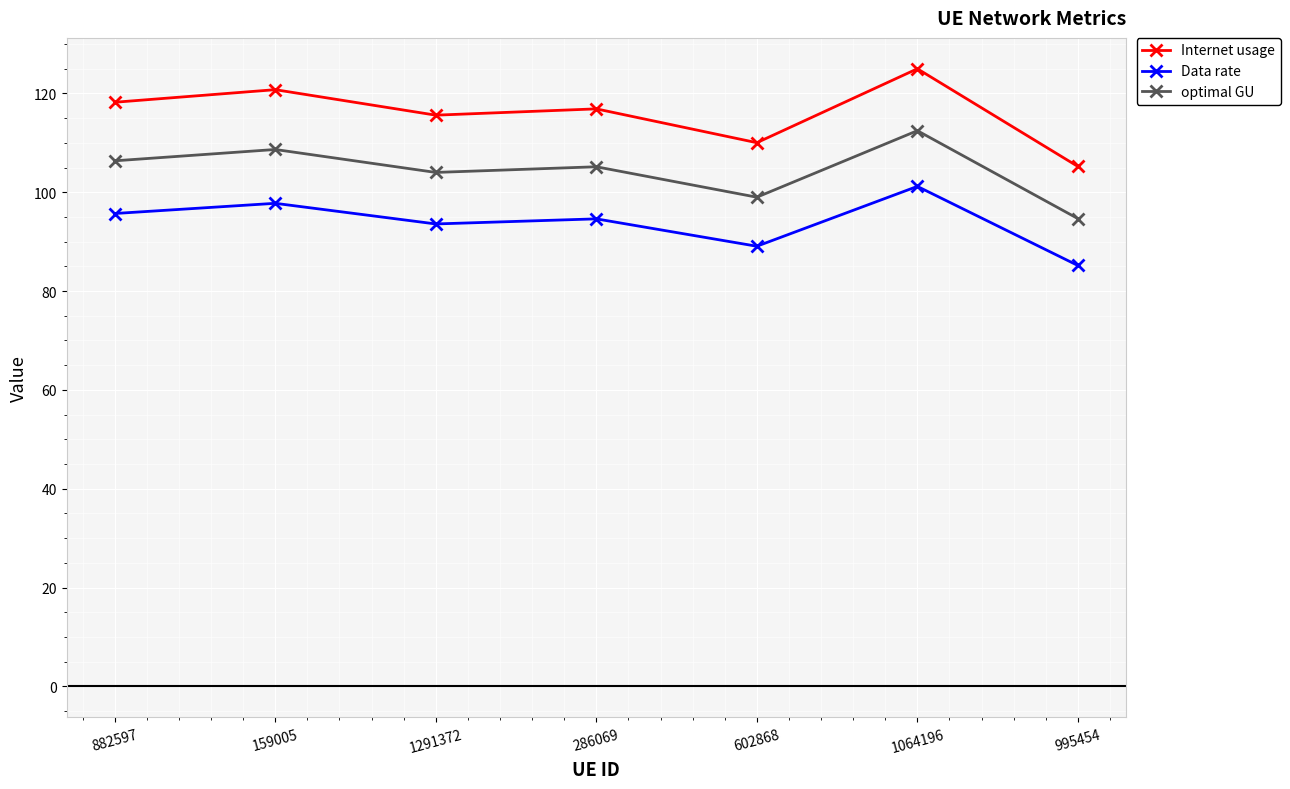

What is the value of the optimal GU point at the 6th from the left?

112.5